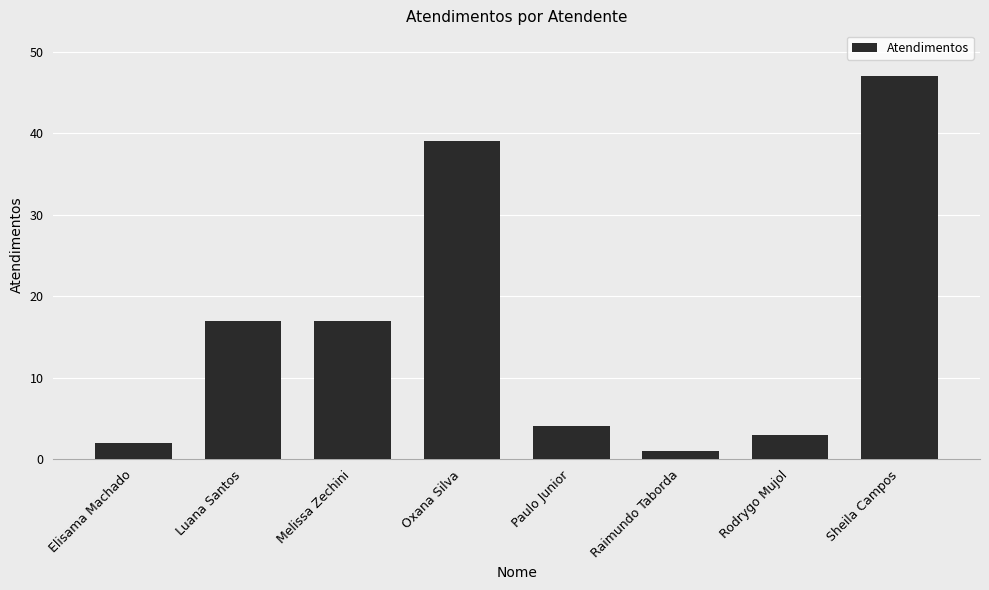

What is the value of the 3rd bar from the left?

17